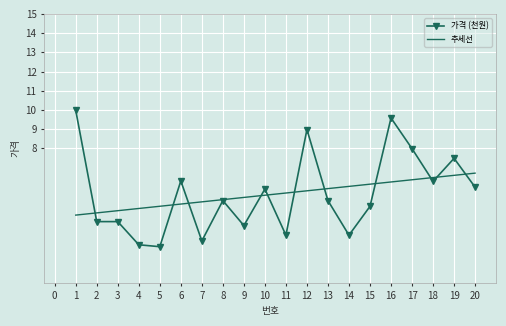

Which series changed the most between 5 and 11?

추세선